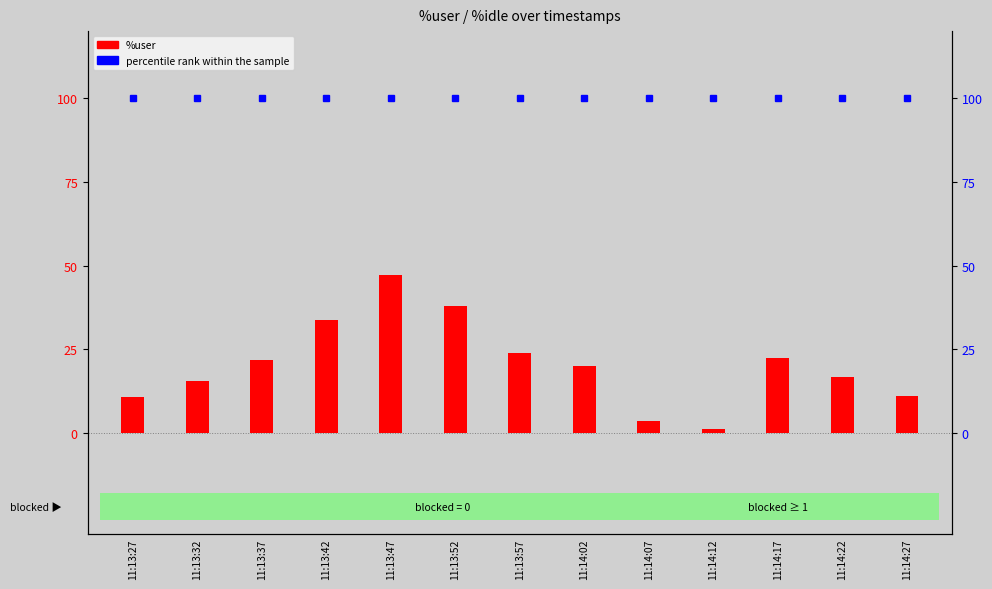

What is the sum of the %user values at 11:13:47 and 11:13:27?

57.9